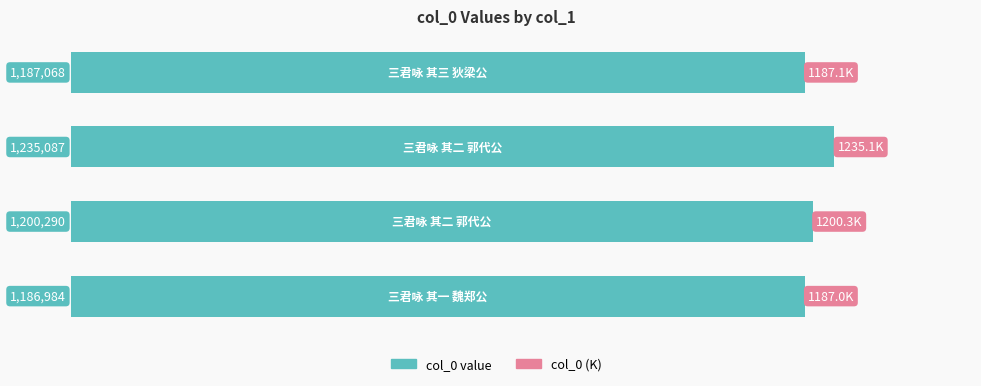

What is the difference between the maximum and second lowest values?

48019